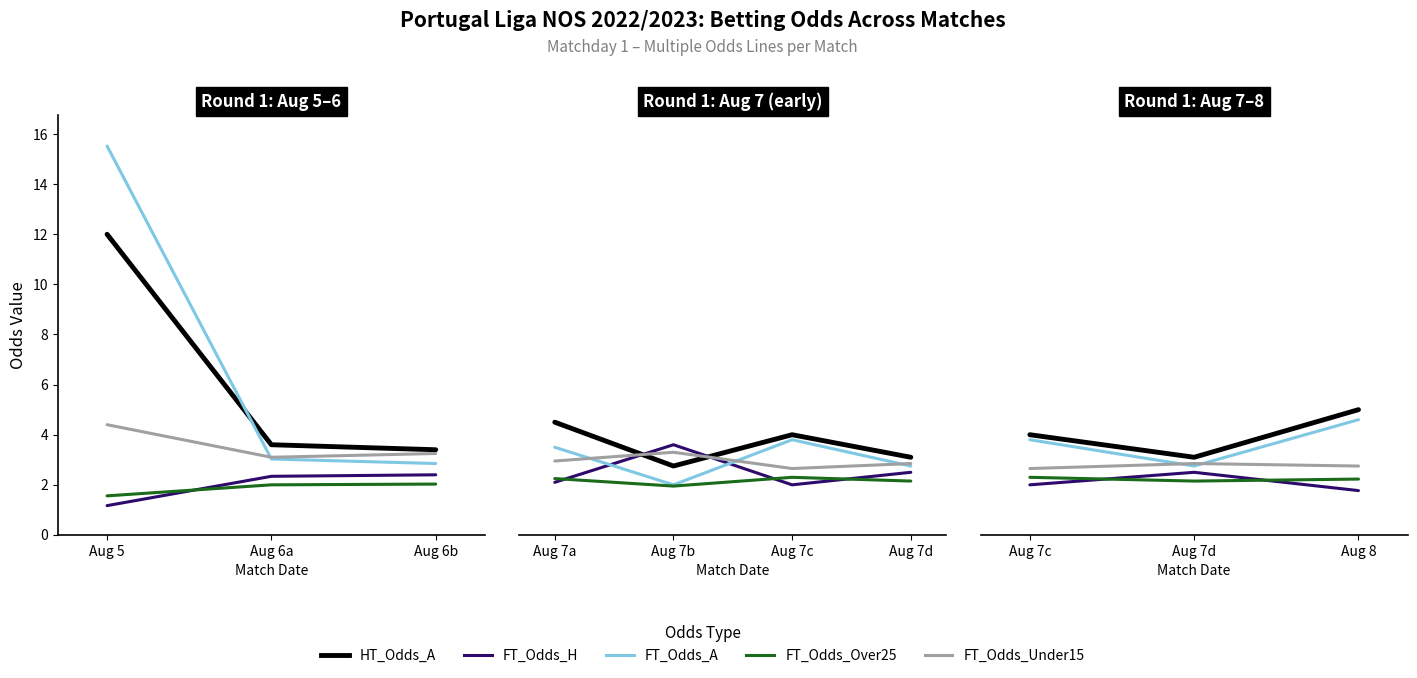

Which series has the largest total across all categories?

HT_Odds_A